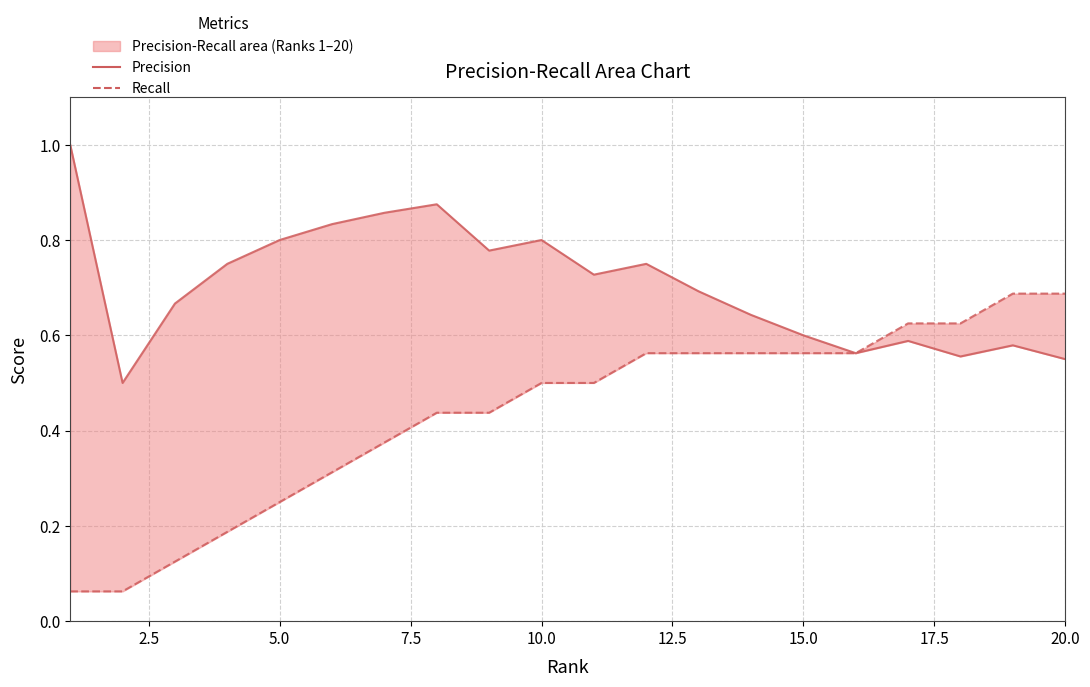

Reading right to left, extract all data points from this chart.

Precision: 0.6	0.6	0.6	0.6	0.6	0.6	0.6	0.7	0.8	0.7	0.8	0.8	0.9	0.9	0.8	0.8	0.8	0.7	0.5	1.0
Recall: 0.7	0.7	0.6	0.6	0.6	0.6	0.6	0.6	0.6	0.5	0.5	0.4	0.4	0.4	0.3	0.2	0.2	0.1	0.1	0.1